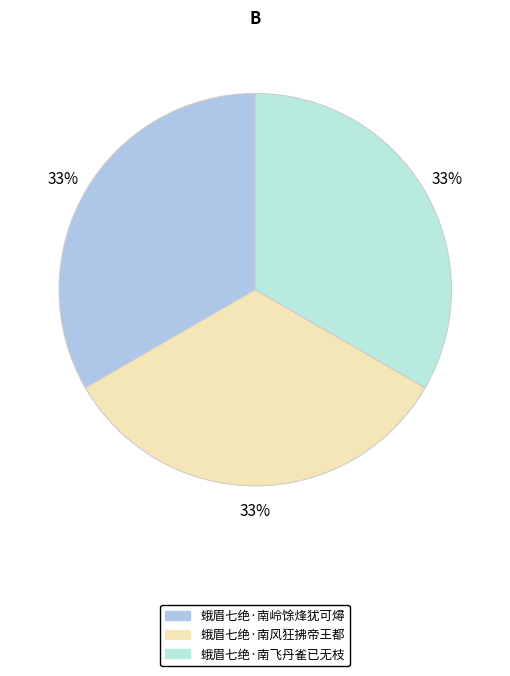

Count the number of slices in the pie.

3